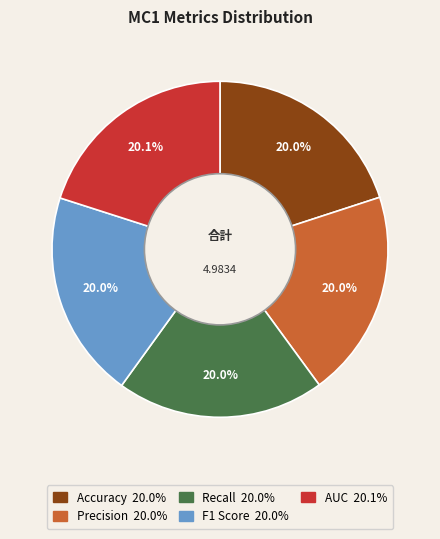

To the nearest percent, what is the average slice percentage?

20%